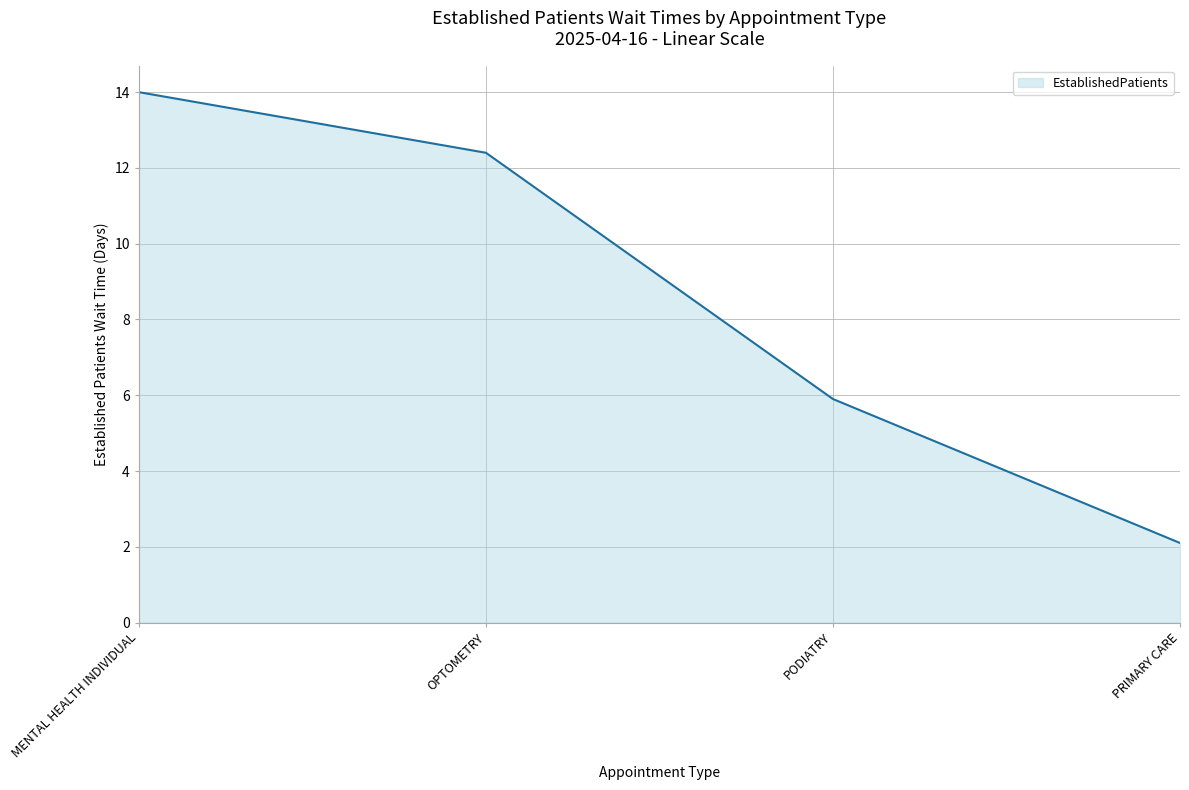

At which label is the value closest to 8?

PODIATRY